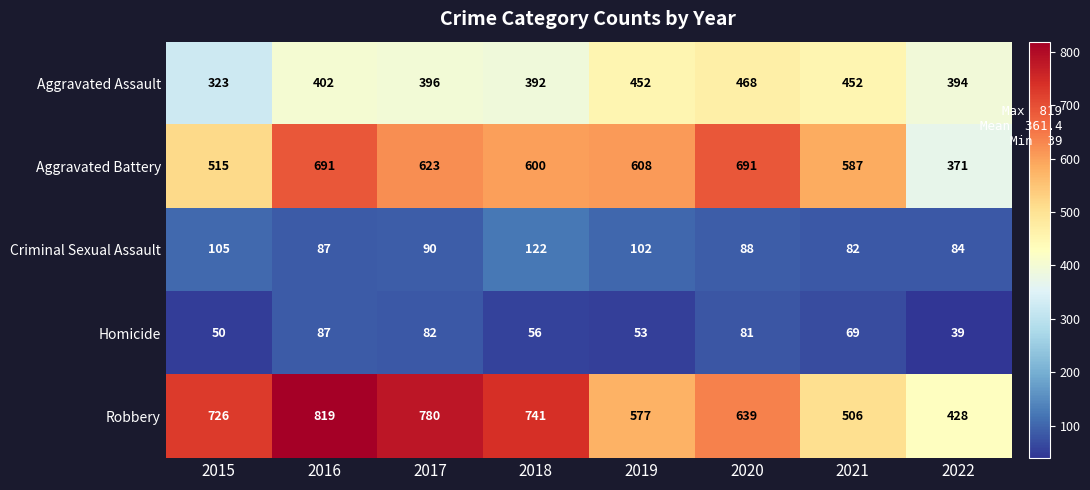

What is the difference between the maximum and second lowest values in the Aggravated Battery series?

176